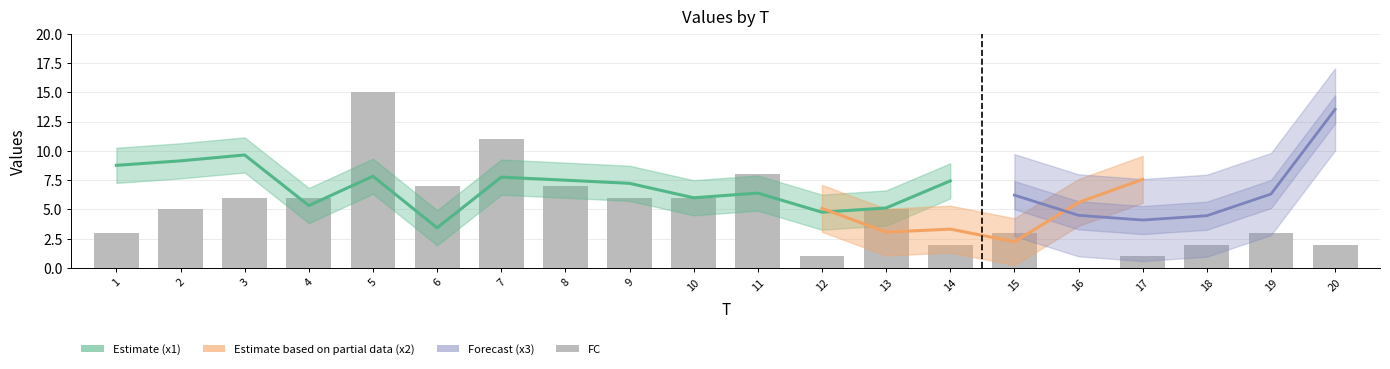

Rank the categories by value from highest to lowest.

5, 7, 11, 6, 8, 3, 4, 9, 10, 2, 13, 1, 15, 19, 14, 18, 20, 12, 17, 16